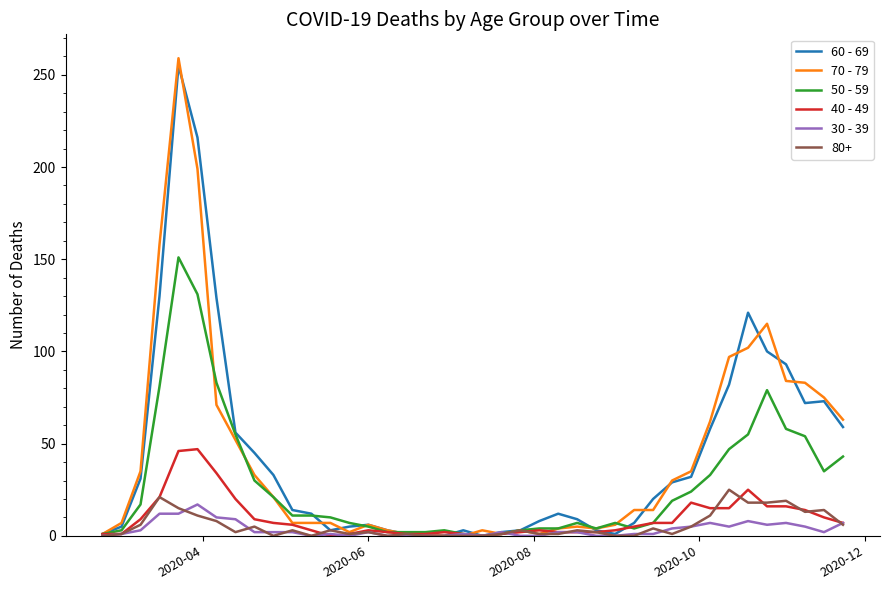

Which series has the largest range (max minus min)?

70 - 79